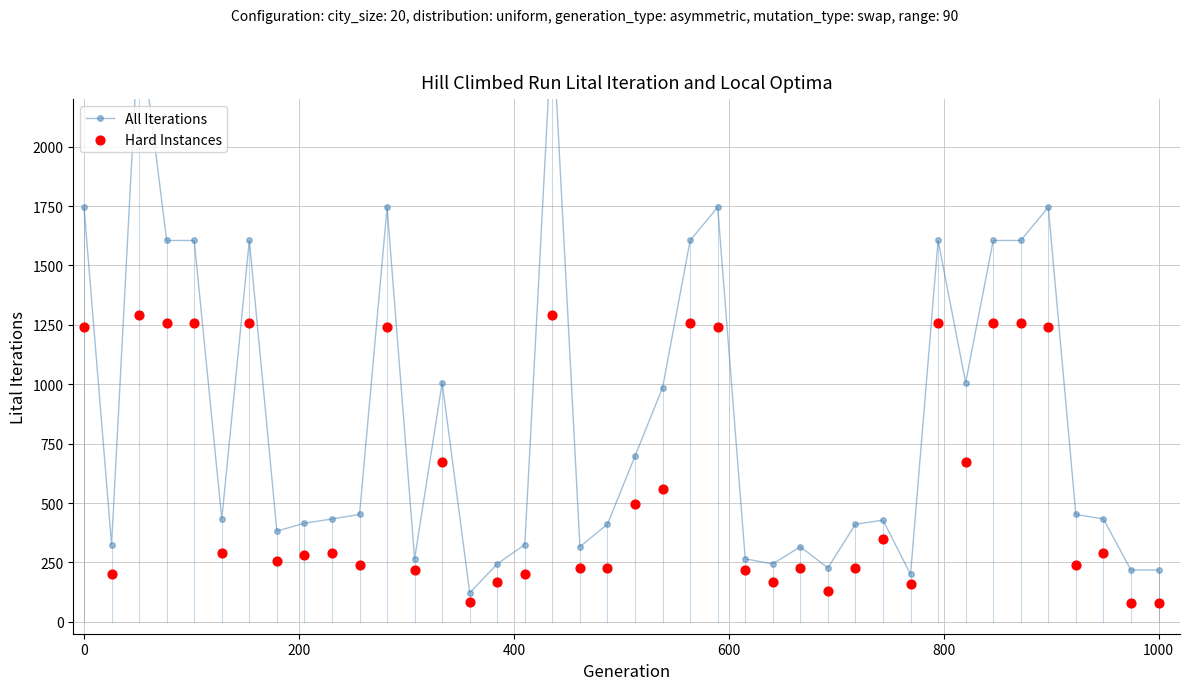

What are all the series names shown in the legend?

All Iterations, Hard Instances